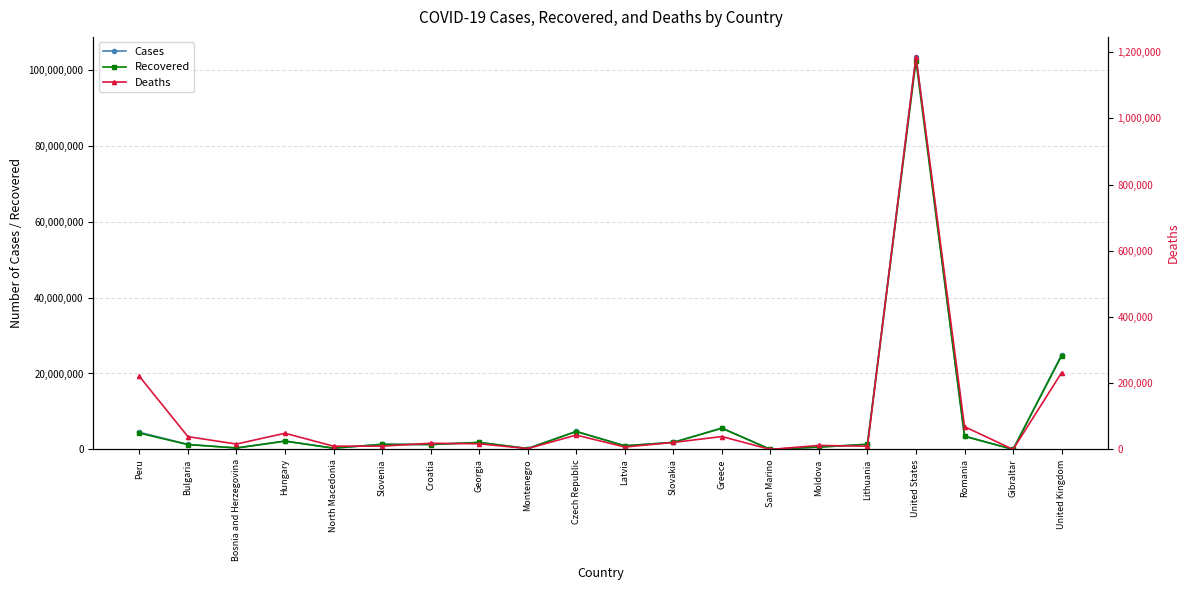

Which series has the largest range (max minus min)?

Cases